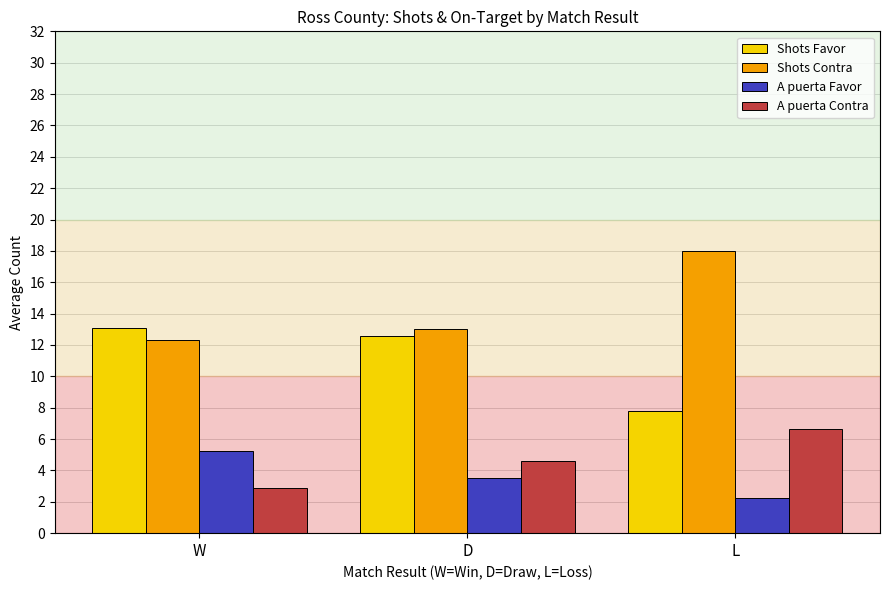

Which series has the largest total across all categories?

Shots Contra